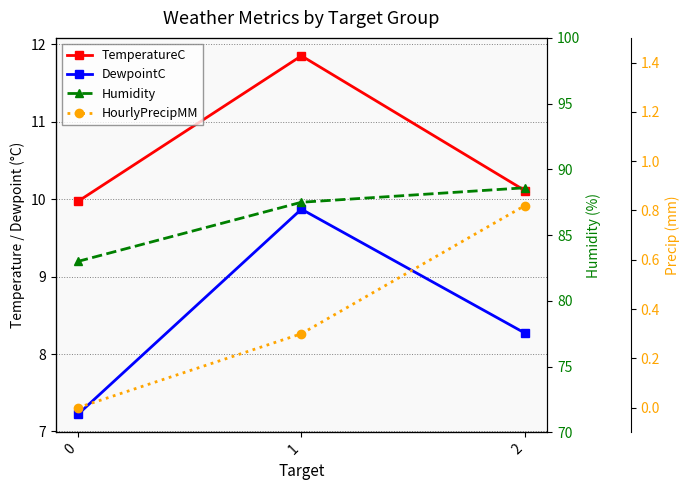

Count the number of data series in this chart.

4